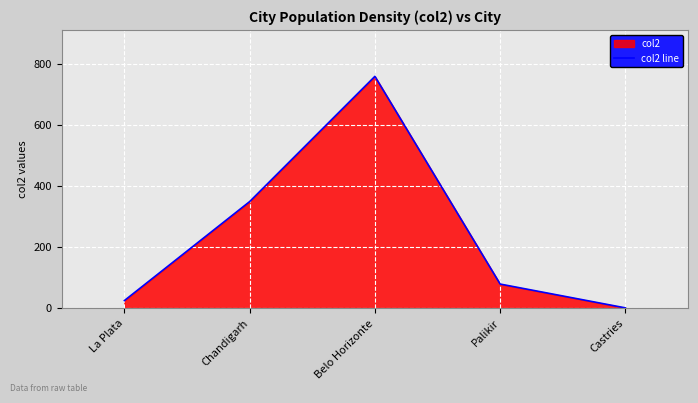

Between La Plata and Belo Horizonte, which is larger?

Belo Horizonte